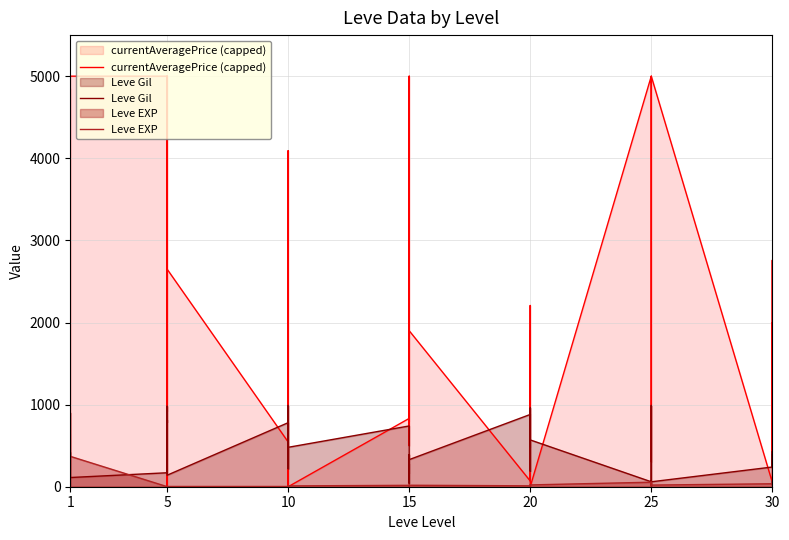

Reading left to right, extract all data points from this chart.

currentAveragePrice (capped): 4847	4212	1473	506	212	5000	5000	5000	922	5000	12	2650	545	136	0	4092	1122	0	832	500	2160	5000	800	1900	70	2160	2207	100	1900	0	5000	303	676	1215	1958	5000	53	2758	304	1997
Leve Gil: 420	112	112	112	113	112	170	280	810	790	980	140	780	220	990	770	220	480	740	170	270	40	390	330	880	190	680	960	490	570	60	10	990	800	430	60	240	430	230	390
Leve EXP: 1	540	630	370	900	370	1	6	1	2	1	3	3	3	9	4	3	10	17	7	19	13	11	18	11	13	18	22	12	22	55	20	12	31	53	20	36	72	17	57